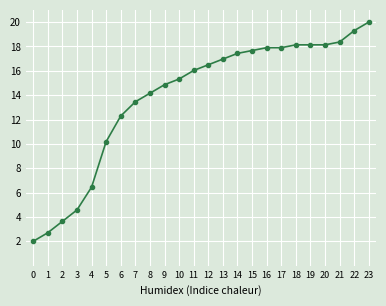

Is it true that the value at 20 is 5.0?

False